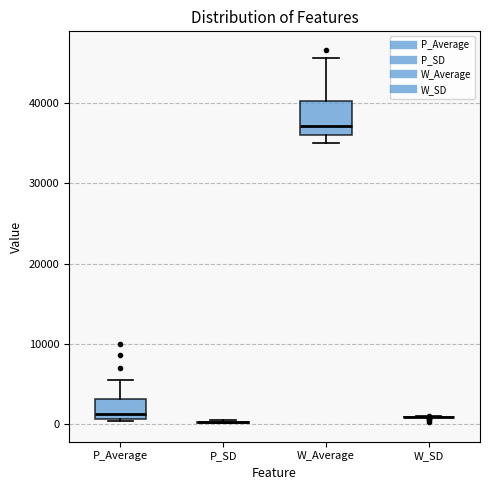

Comparing the boxes themselves (not the whiskers), which one is the tallest?

W_Average